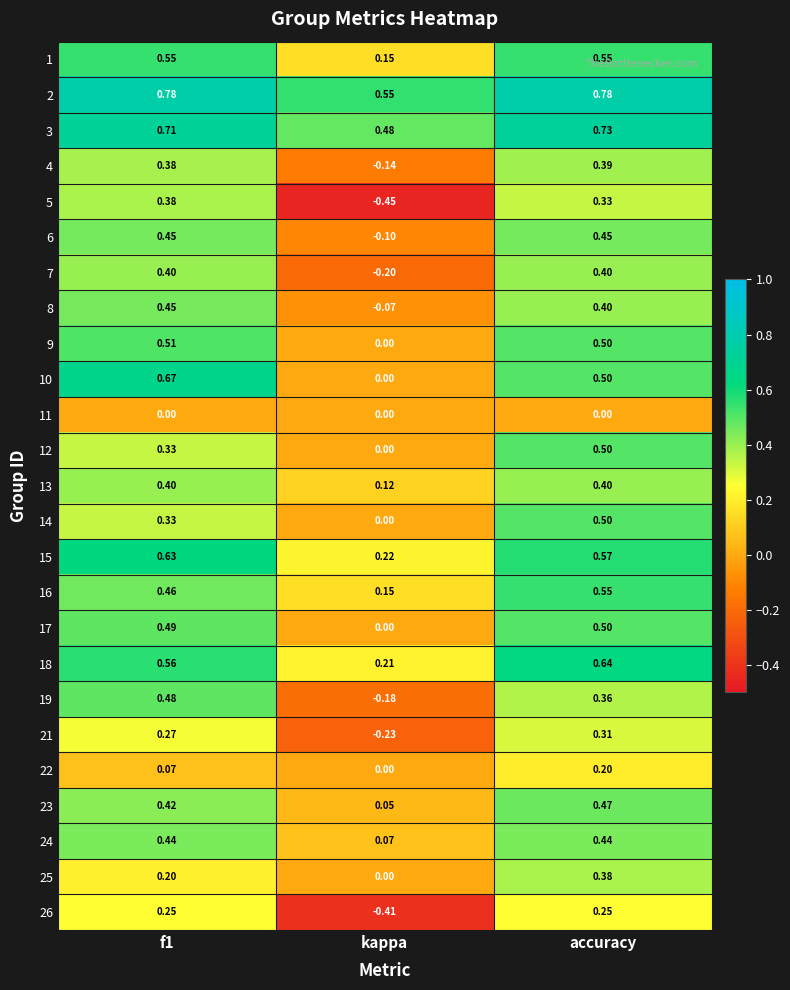

At which label does 22 reach its minimum?

kappa